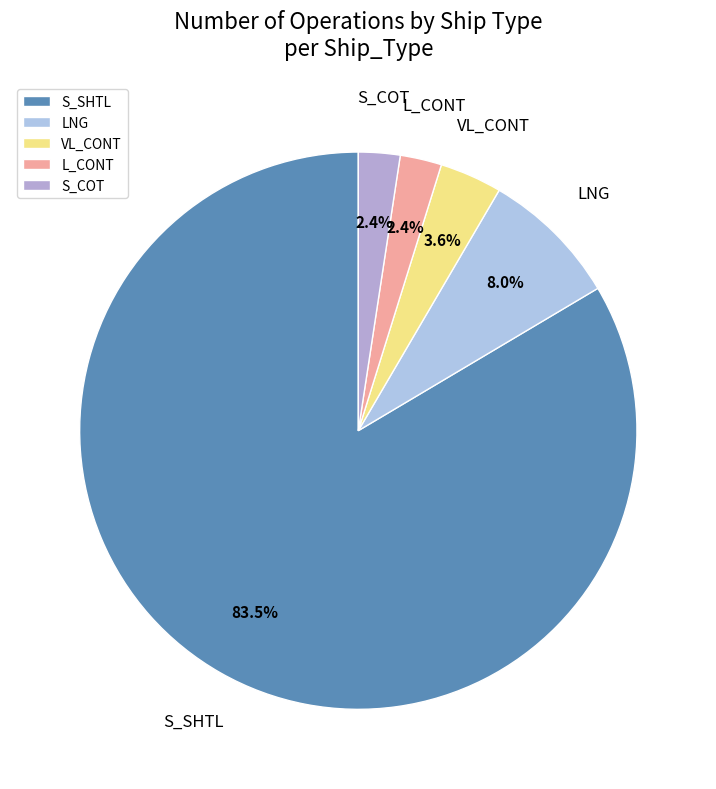

What percentage do VL_CONT and LNG together represent?

11.6%